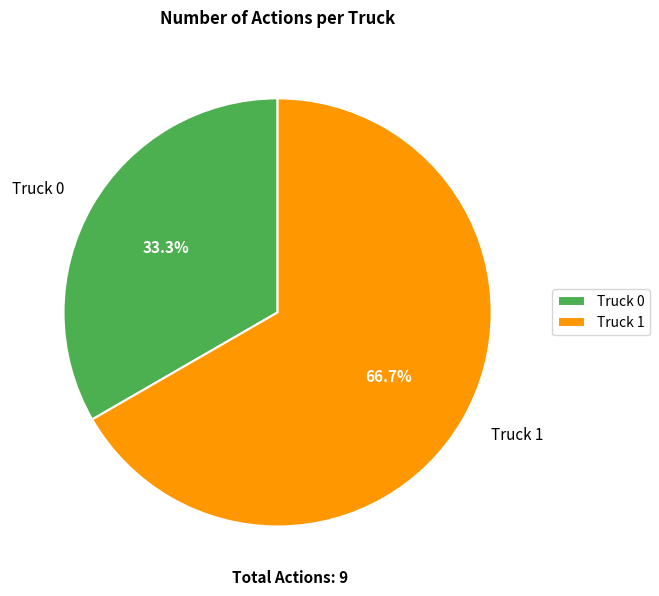

Is it true that Truck 0 is 33% of the pie?

True